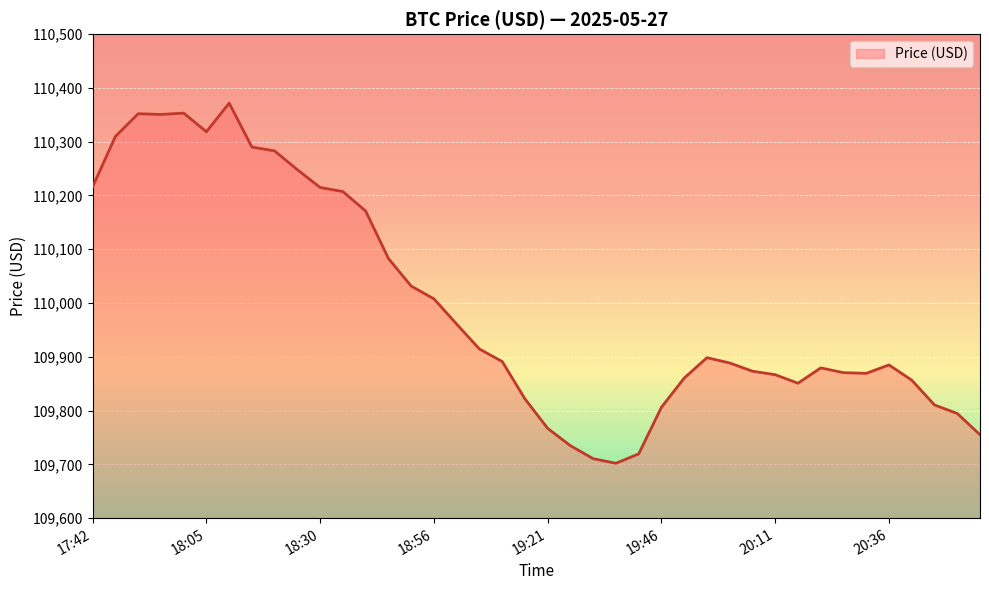

What is the greatest value displayed?

110371.8